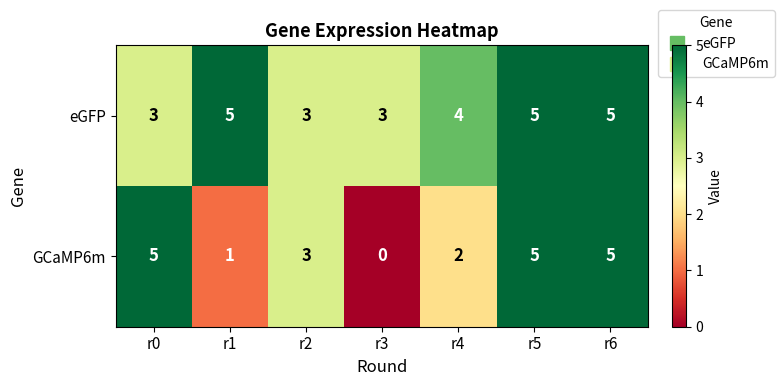

How many data points does each series have?

7